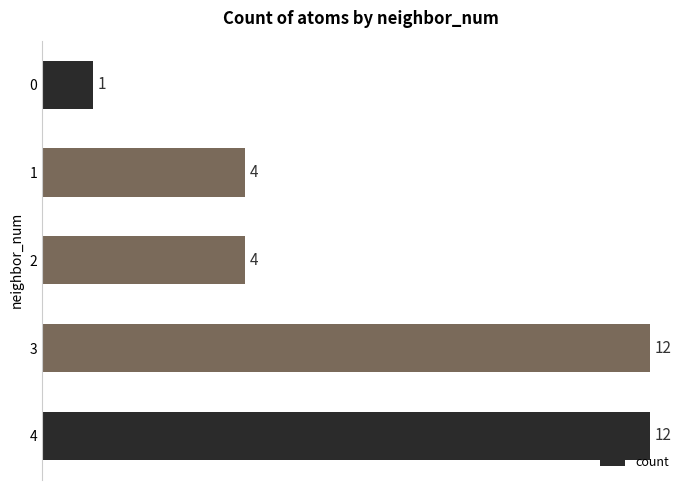

Does the chart contain stacked bars?

No